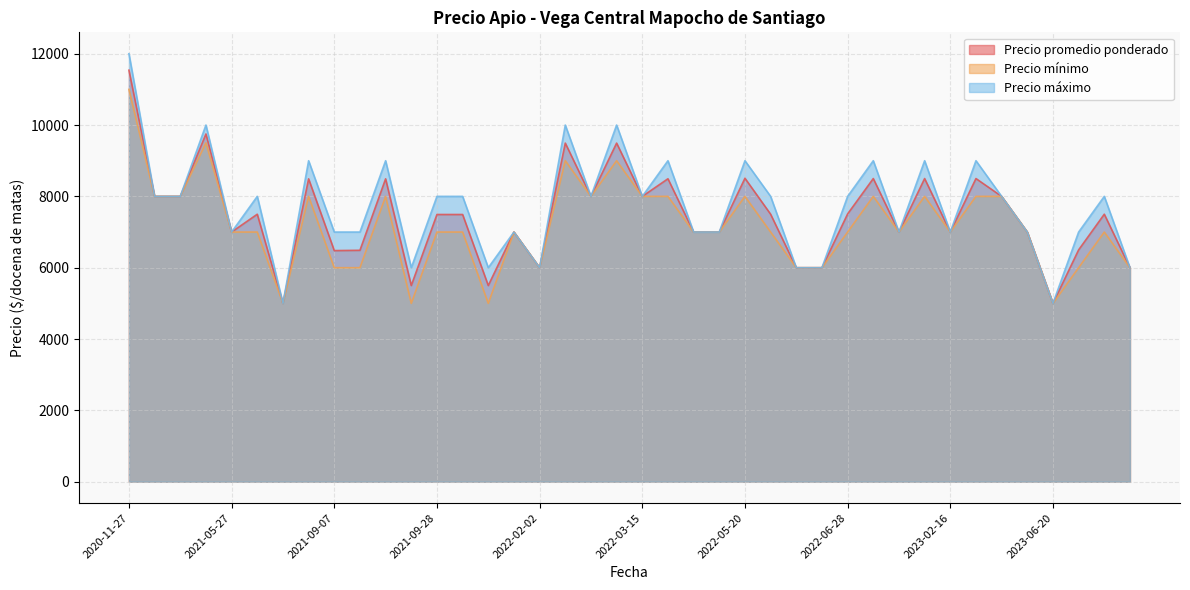

At how many categories does at least one series exceed 9741?

4